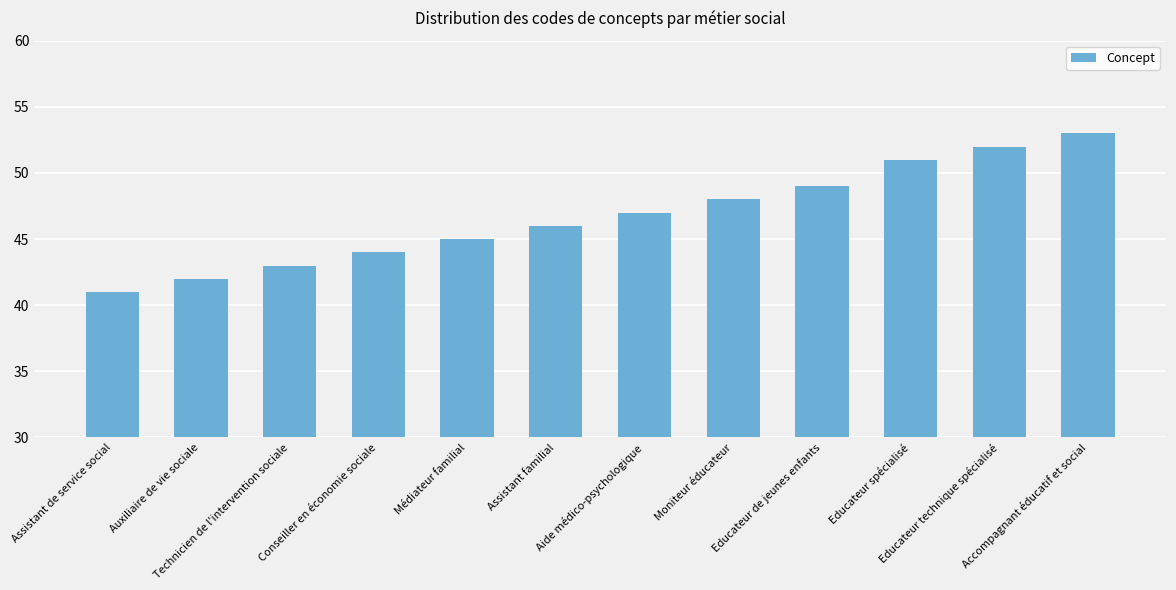

What is the value of the 8th bar from the left?

48